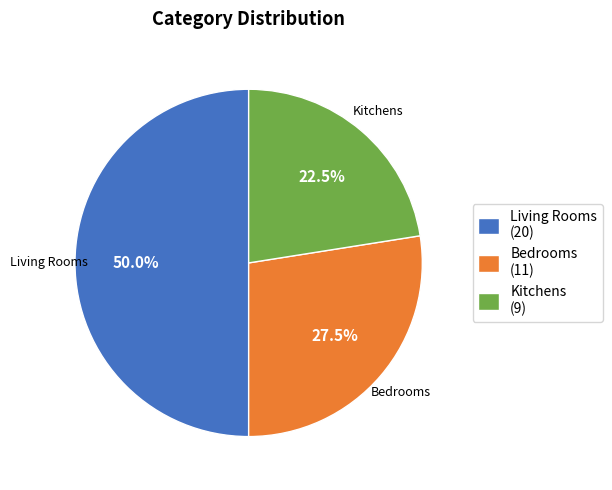

Which category has the smallest portion of the pie?

Kitchens (9)